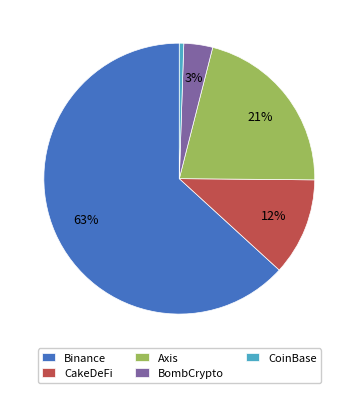

Which category has the smallest portion of the pie?

CoinBase